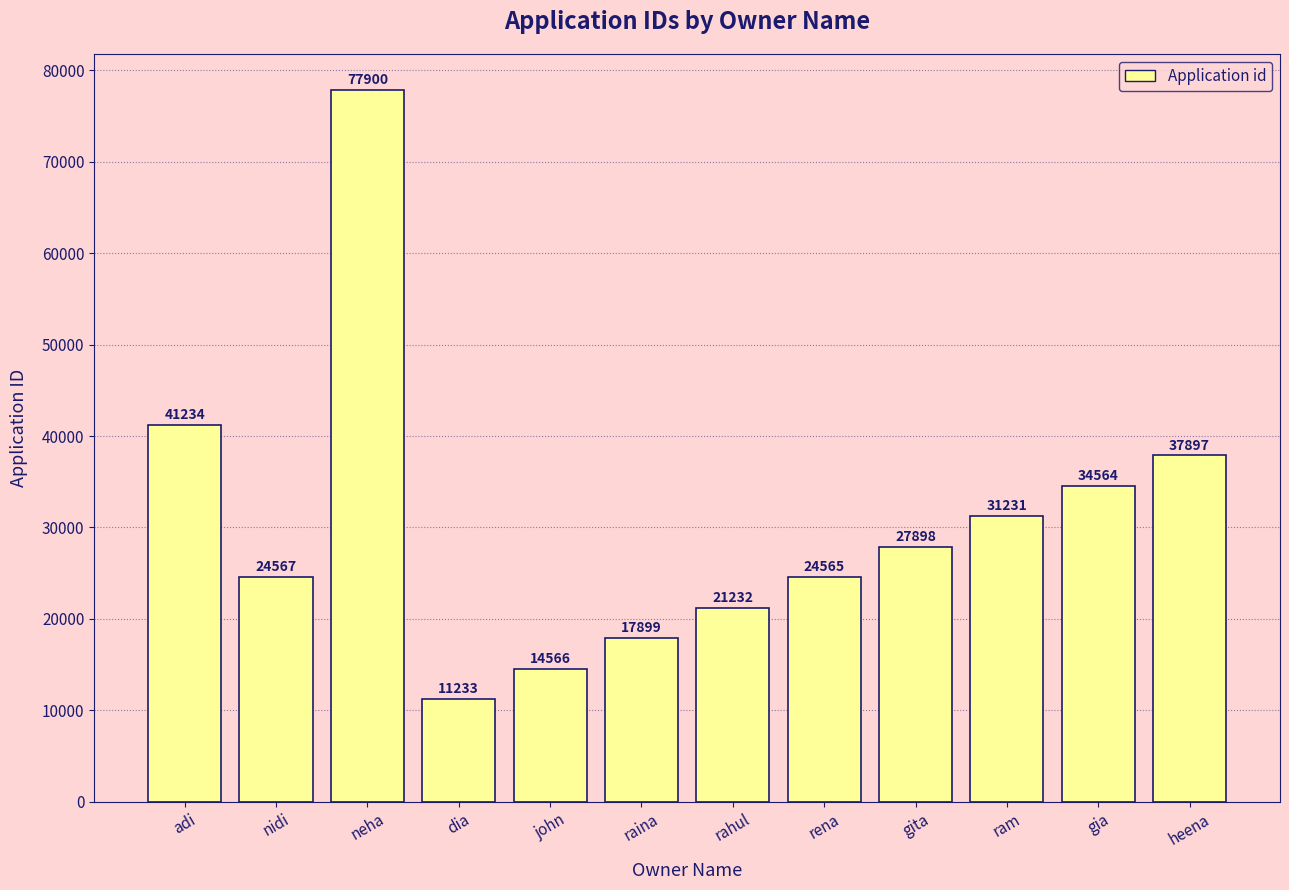

What is the approximate value at gita?

27898